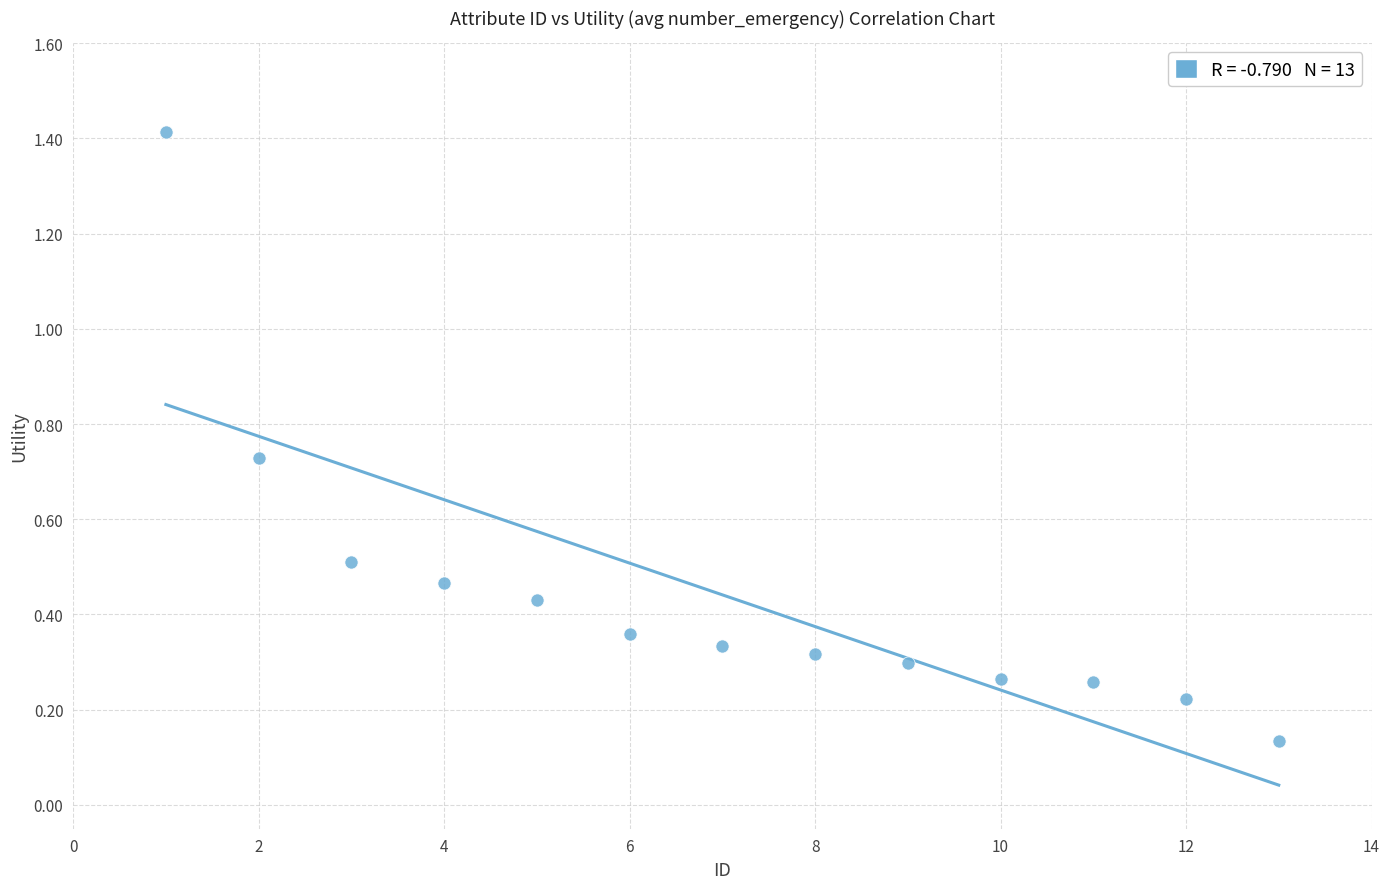

What is the range of X values (max minus min)?

12.0